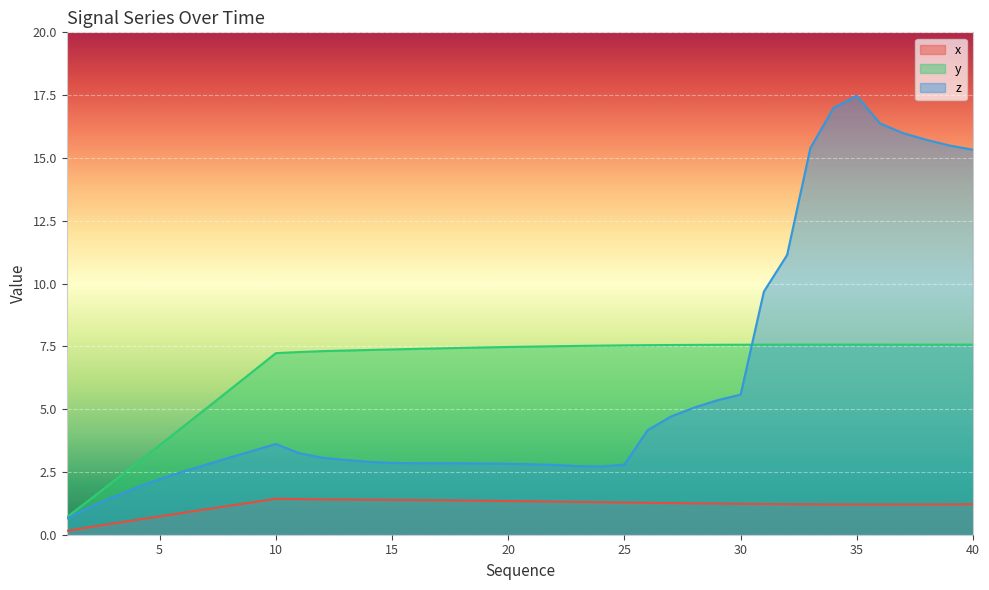

Reading right to left, extract all data points from this chart.

x: 1.2	1.2	1.2	1.2	1.2	1.2	1.2	1.2	1.2	1.2	1.2	1.2	1.2	1.3	1.3	1.3	1.3	1.3	1.3	1.3	1.3	1.4	1.4	1.4	1.4	1.4	1.4	1.4	1.4	1.4	1.4	1.3	1.2	1.0	0.9	0.7	0.6	0.4	0.3	0.2
y: 7.6	7.6	7.6	7.6	7.6	7.6	7.6	7.6	7.6	7.6	7.6	7.6	7.6	7.6	7.5	7.5	7.5	7.5	7.5	7.5	7.5	7.5	7.4	7.4	7.4	7.4	7.4	7.3	7.3	7.3	7.2	6.5	5.8	5.0	4.3	3.6	2.8	2.1	1.4	0.7
z: 15.3	15.5	15.7	16.0	16.4	17.5	17.0	15.4	11.1	9.7	5.6	5.4	5.1	4.7	4.2	2.8	2.7	2.7	2.8	2.8	2.8	2.8	2.8	2.8	2.8	2.9	2.9	3.0	3.1	3.2	3.6	3.3	3.1	2.8	2.5	2.2	1.9	1.5	1.1	0.6